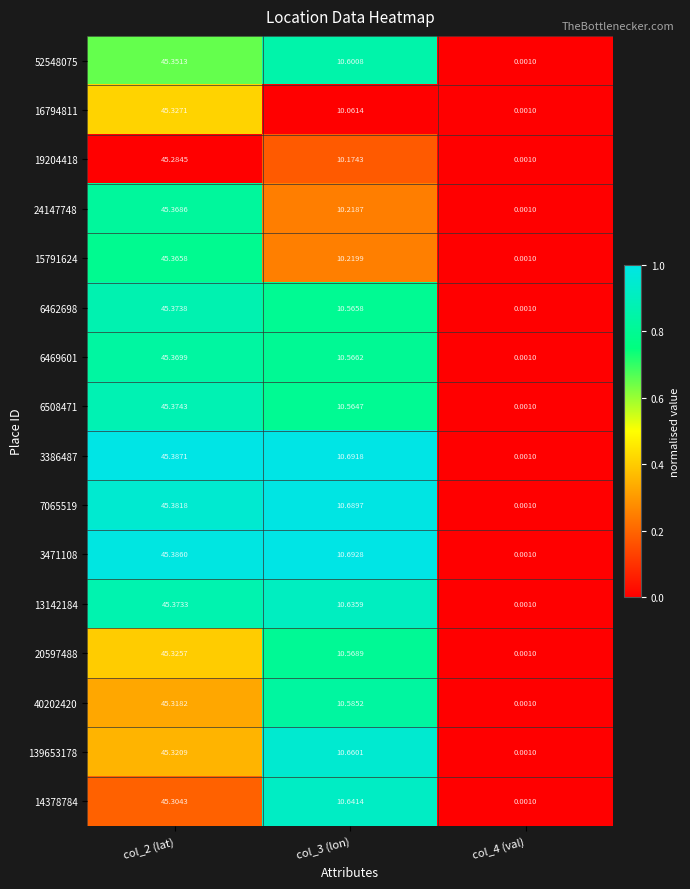

Is the value of 3386487 at col_2 (lat) greater than the value of 24147748 at col_3 (lon)?

Yes